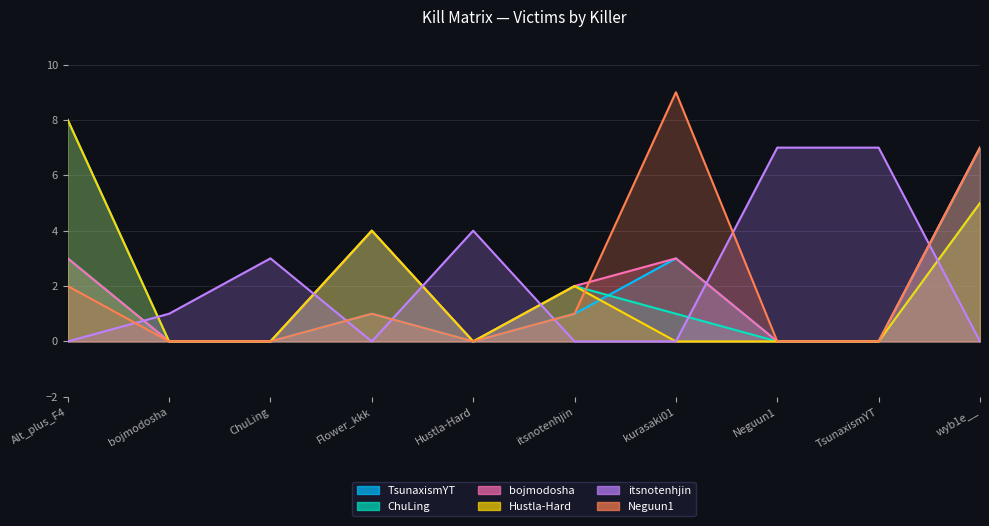

Does the chart have visible grid lines?

Yes